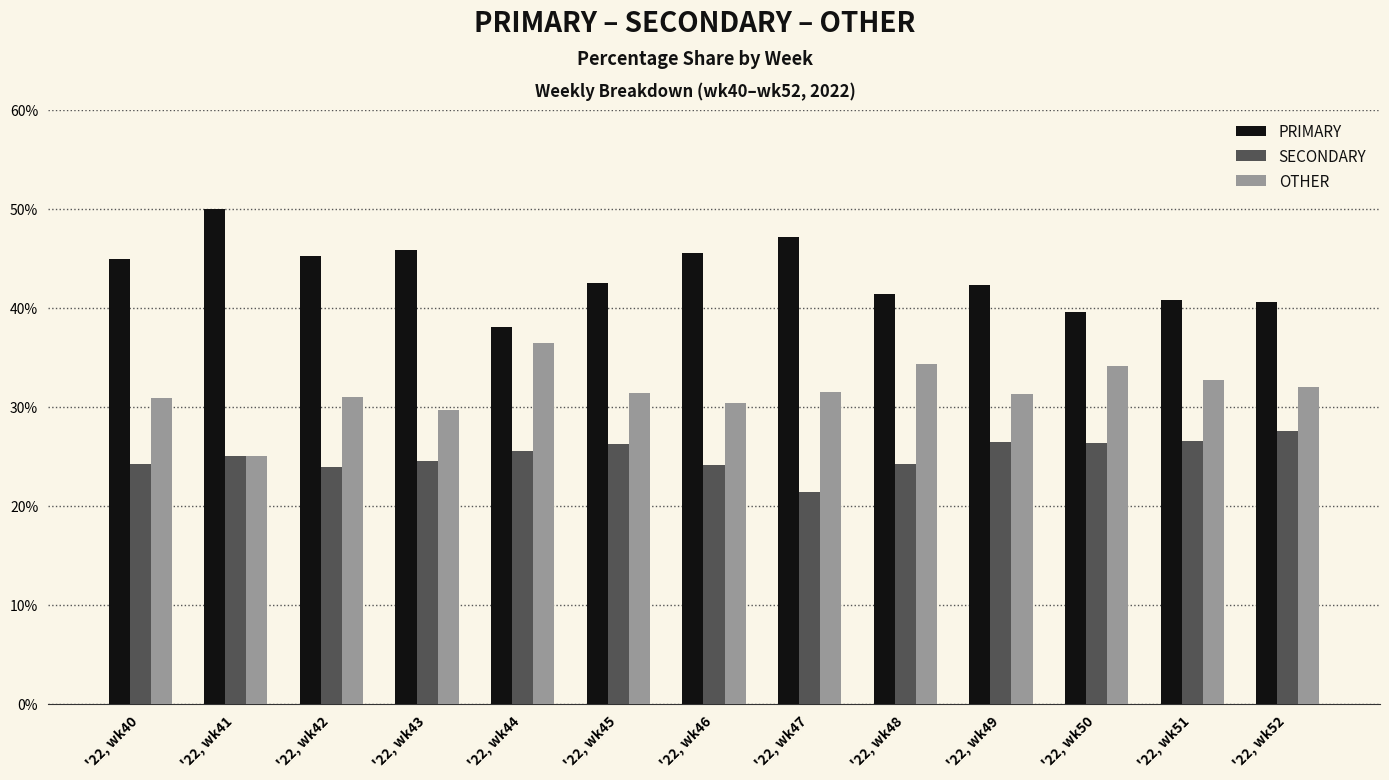

What is the difference between the SECONDARY values at '22, wk48 and '22, wk43?

0.2